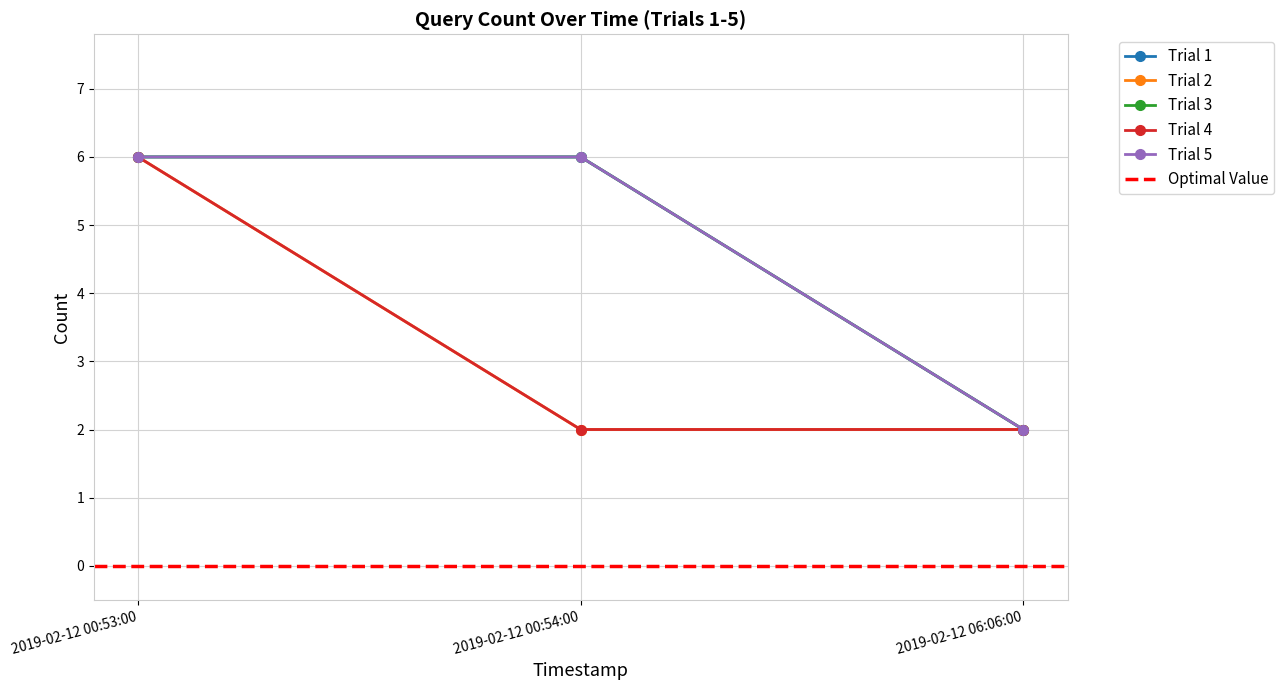

What is the sum of the Trial 2 values at 2019-02-12 00:54:00 and 2019-02-12 06:06:00?

4